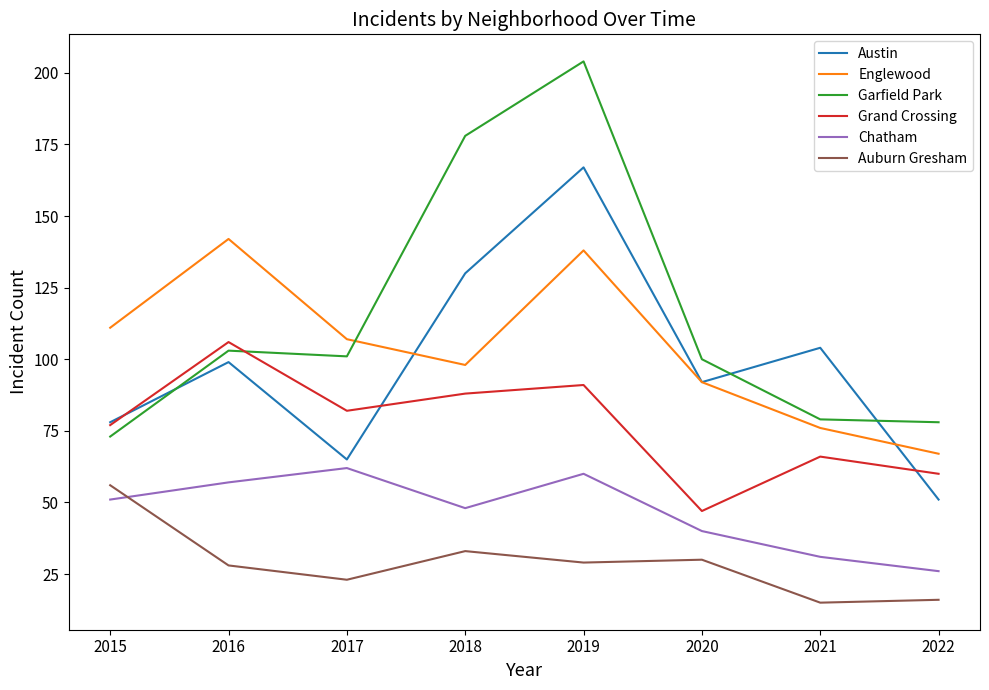

What is the difference between the maximum and minimum values in the Grand Crossing series?

59